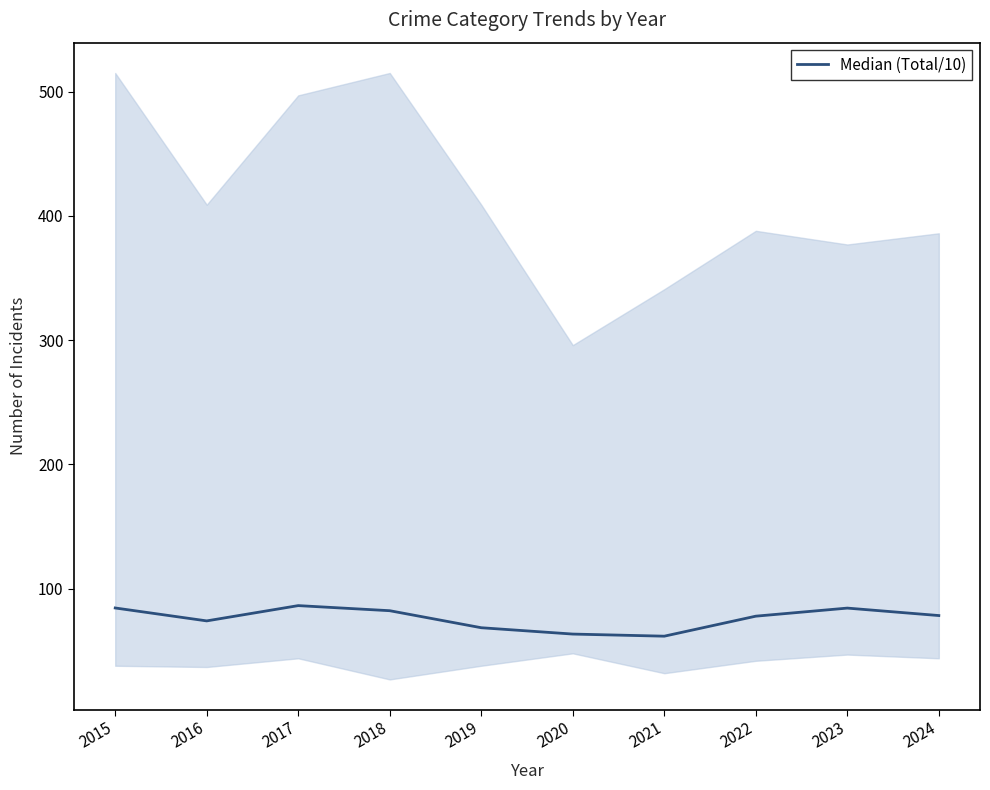

How many interior local peaks (higher than both neighbors) does the data have?

2